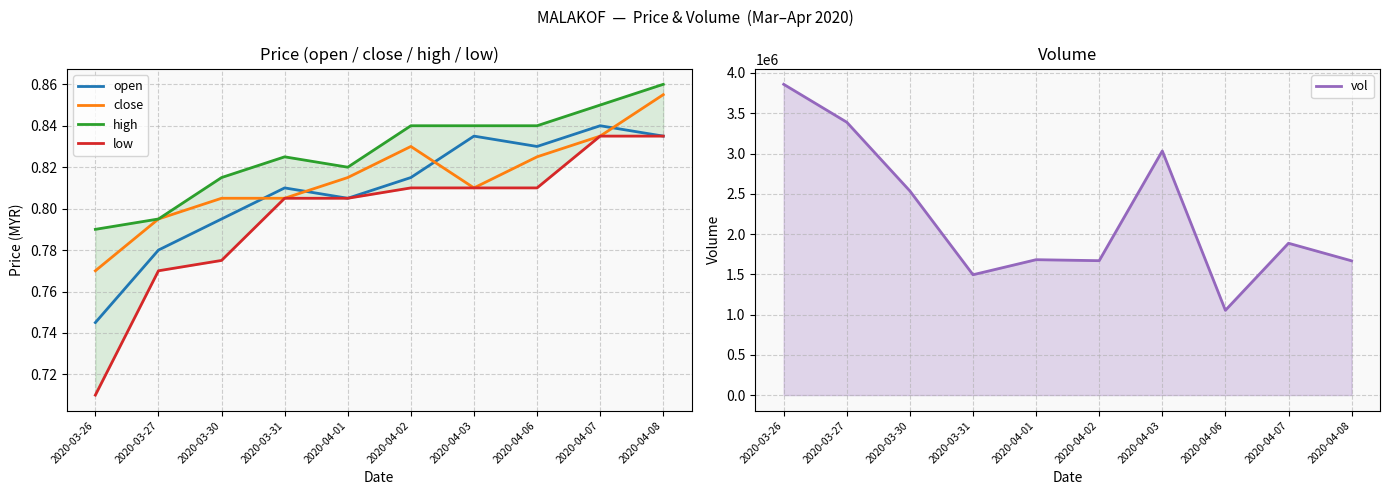

What is the smallest value displayed?

0.7